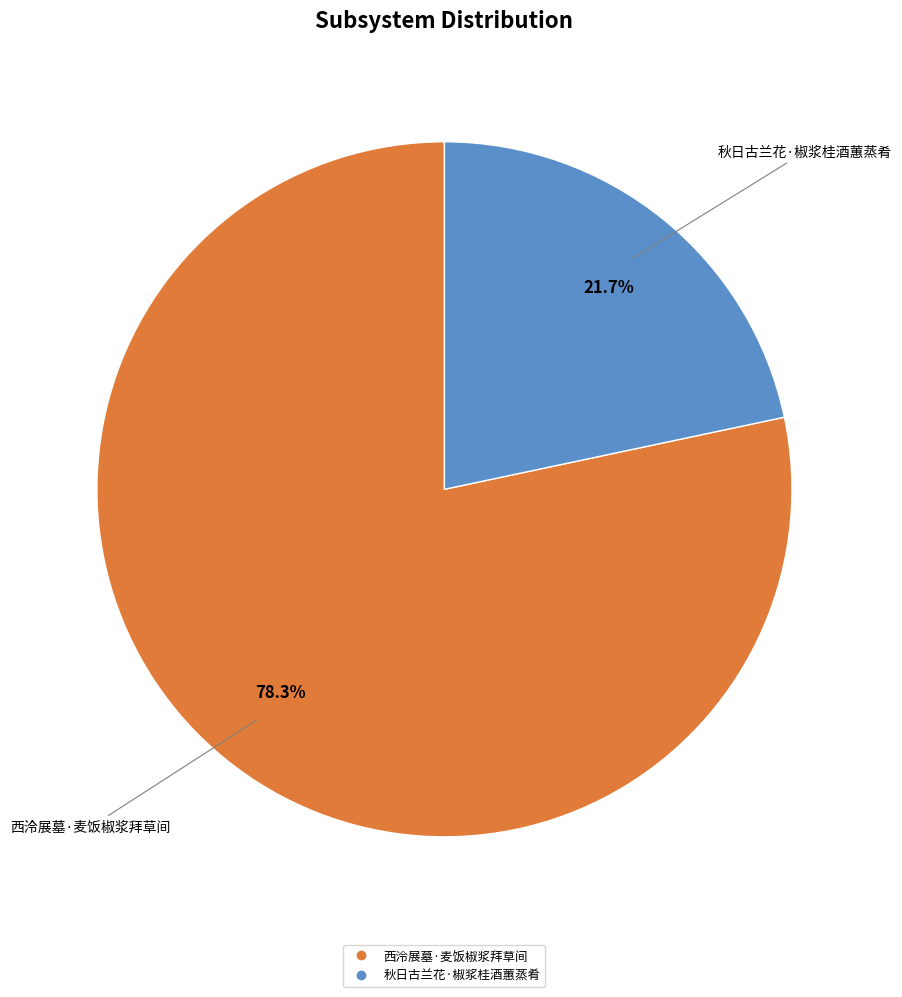

To the nearest percent, what is the average slice percentage?

50%